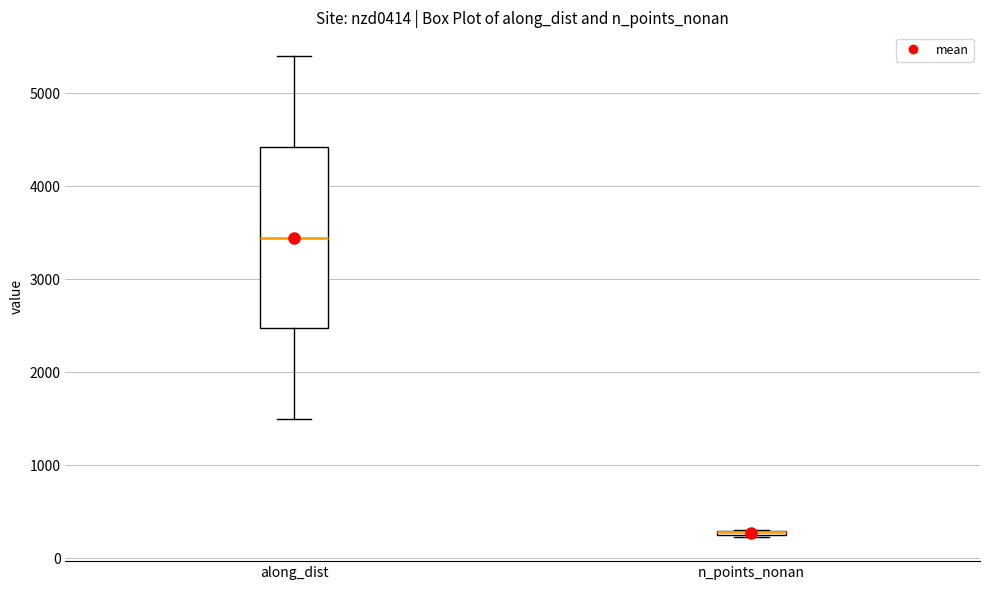

Where is the lower edge of the box for n_points_nonan on the y-axis? The values are not printed on the chart, so give them approximately, as read against the axis.

200